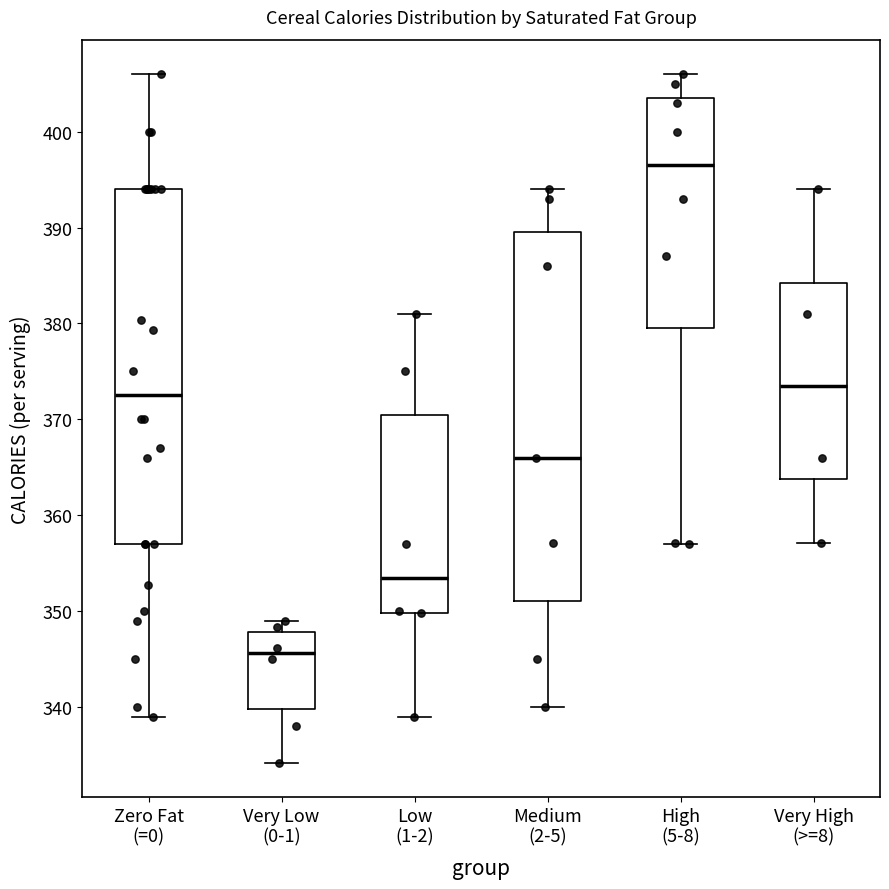

Where is the lower edge of the box for Zero Fat (=0) on the y-axis? The values are not printed on the chart, so give them approximately, as read against the axis.

357